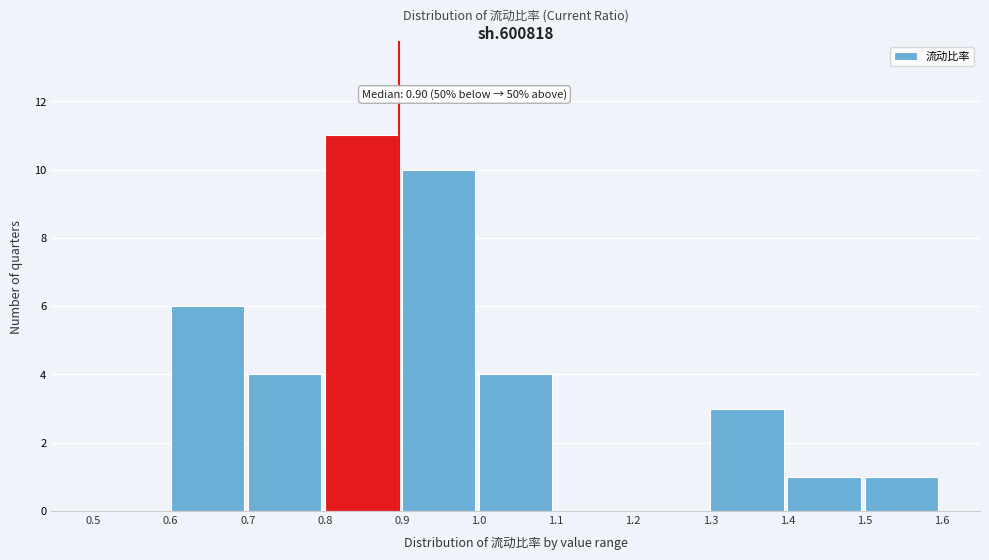

Over which range of the x-axis is the bar tallest?

0.8 to 0.9